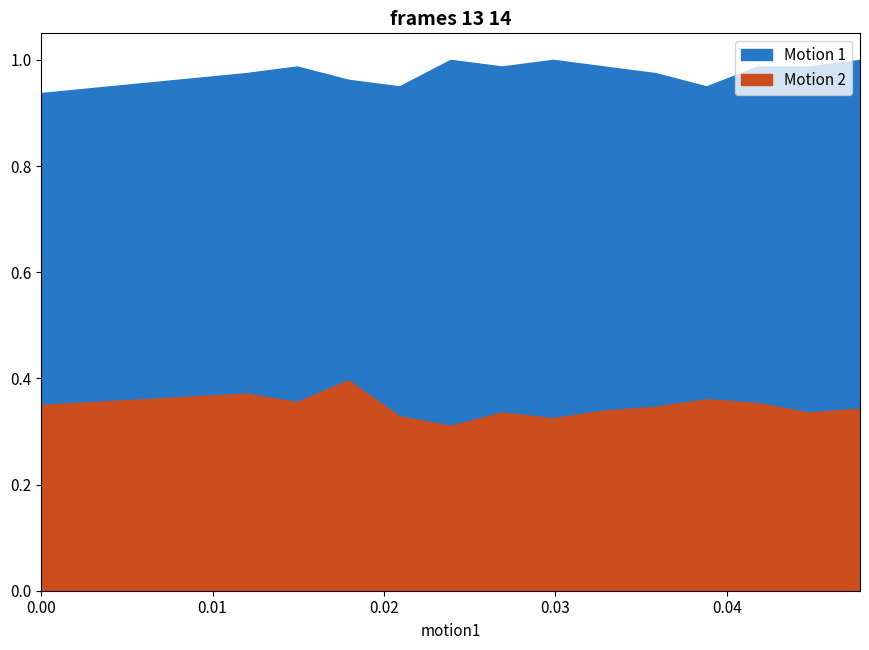

What is the spread (max minus min) of values at 8?

0.6